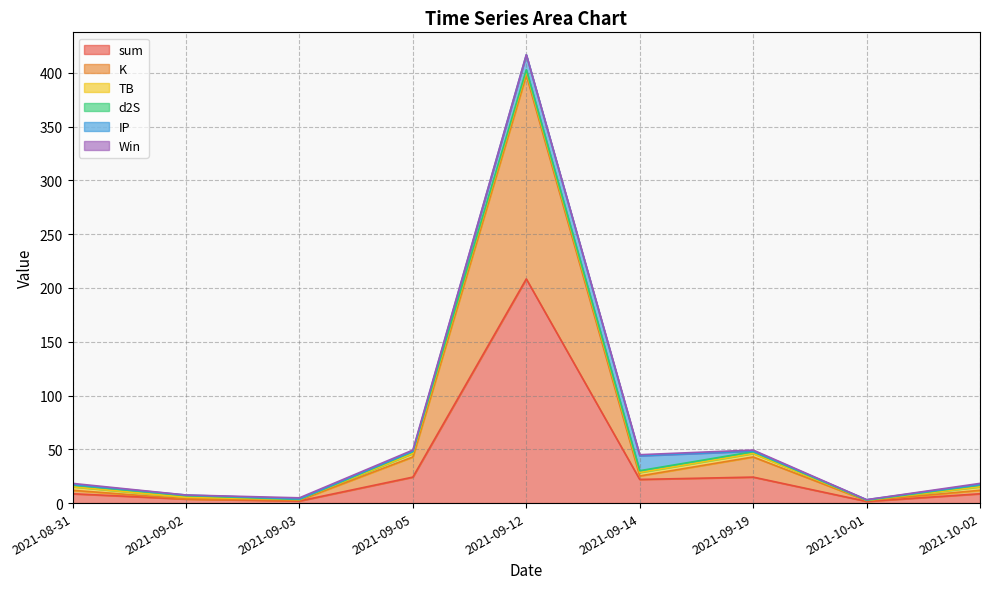

How many categories are shown in the chart?

9